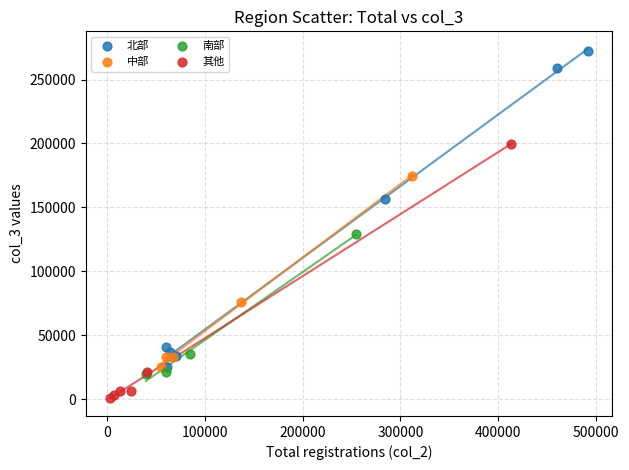

What are all the series names shown in the legend?

北部, 中部, 南部, 其他